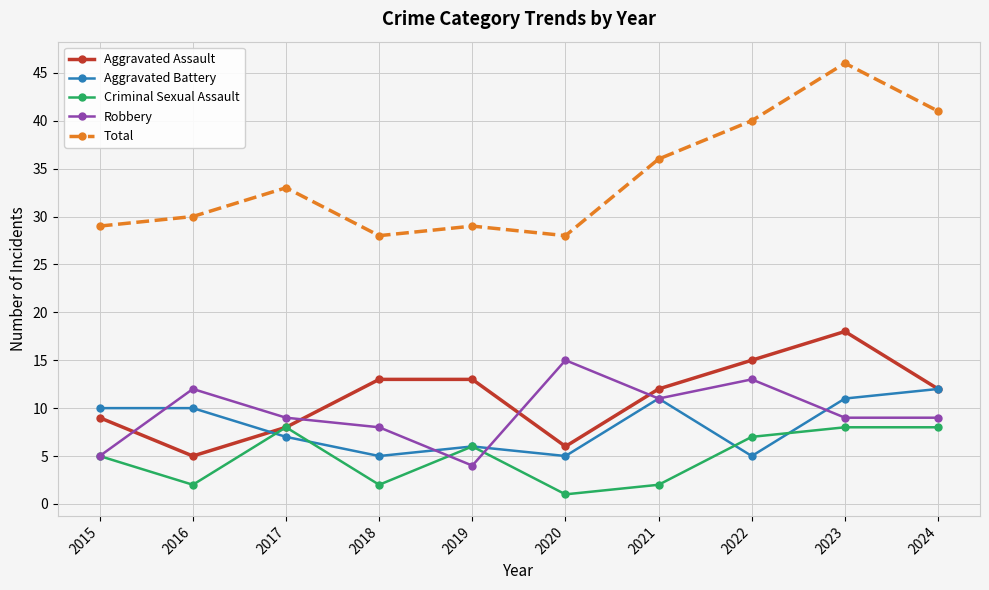

True or false: Total and Aggravated Assault cross at least once.

False